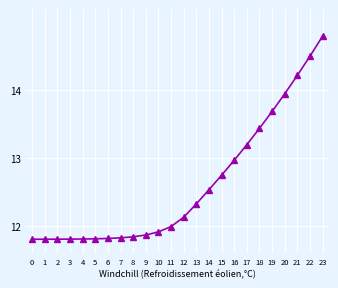

What is the sum of all values?

302.5